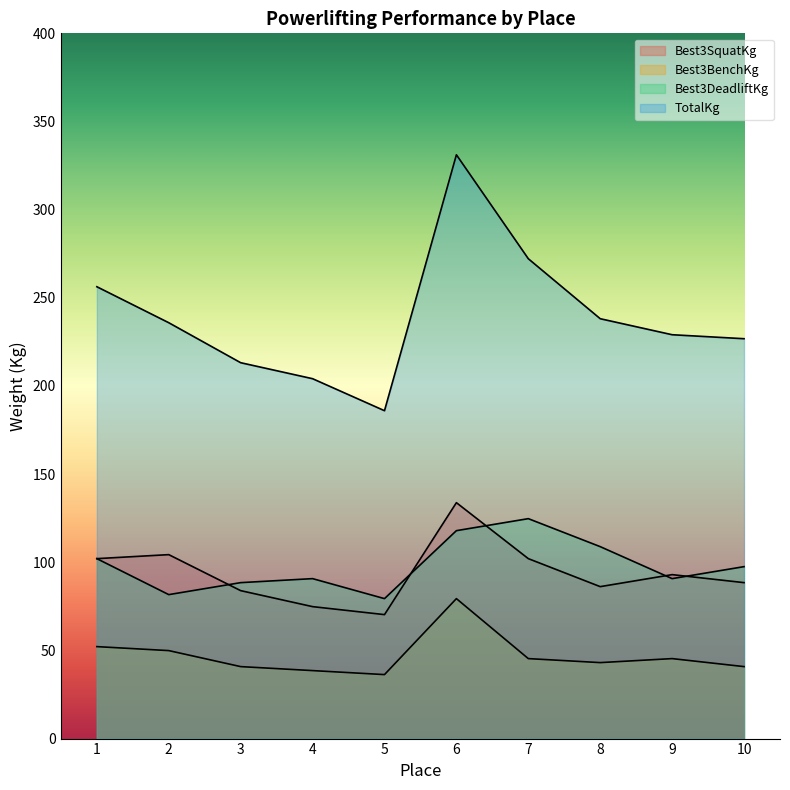

True or false: Best3DeadliftKg and TotalKg intersect in this chart.

False